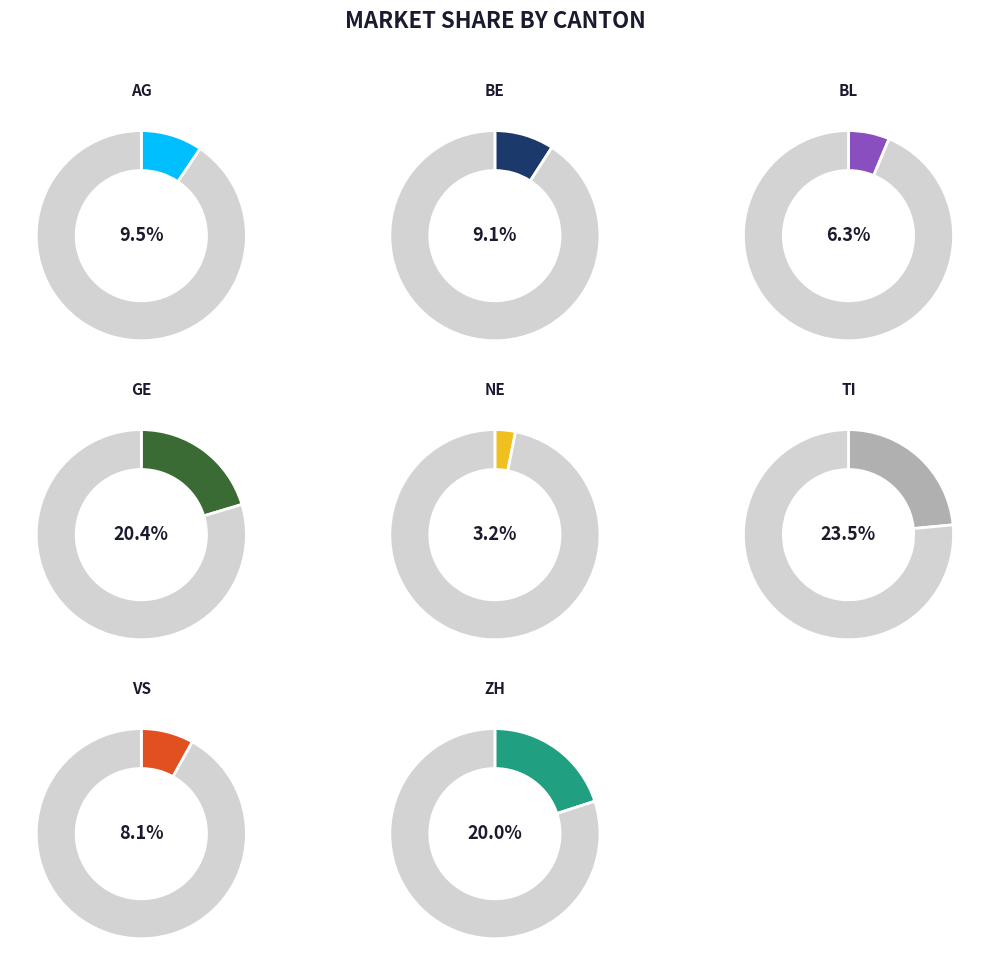

Is there a majority slice in this chart?

No